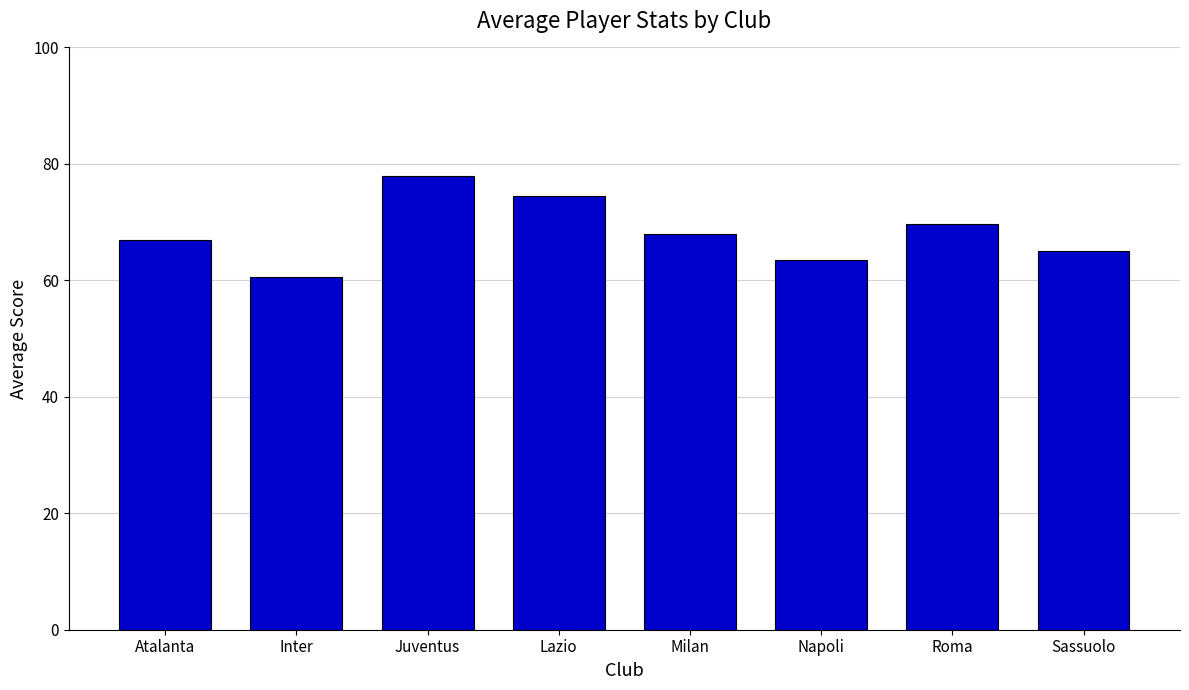

Reading left to right, list all the values displayed in this chart.

67.0	60.6	78.0	74.5	68.0	63.5	69.7	65.0